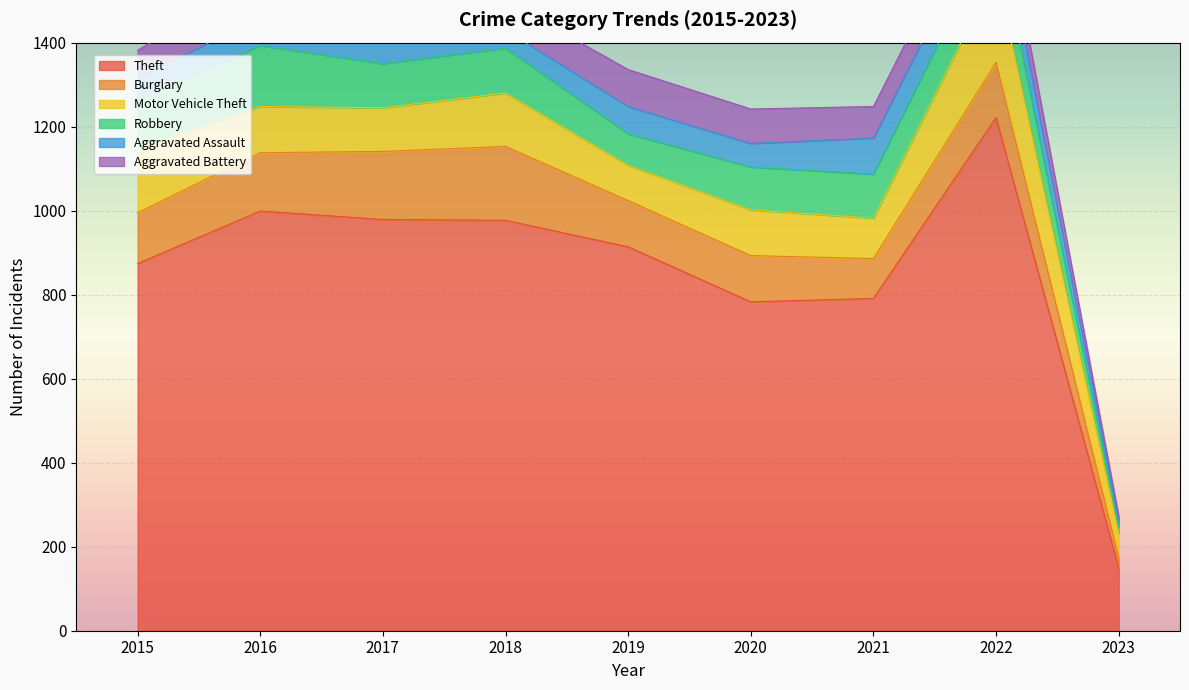

Which series changed the most between 2019 and 2022?

Theft